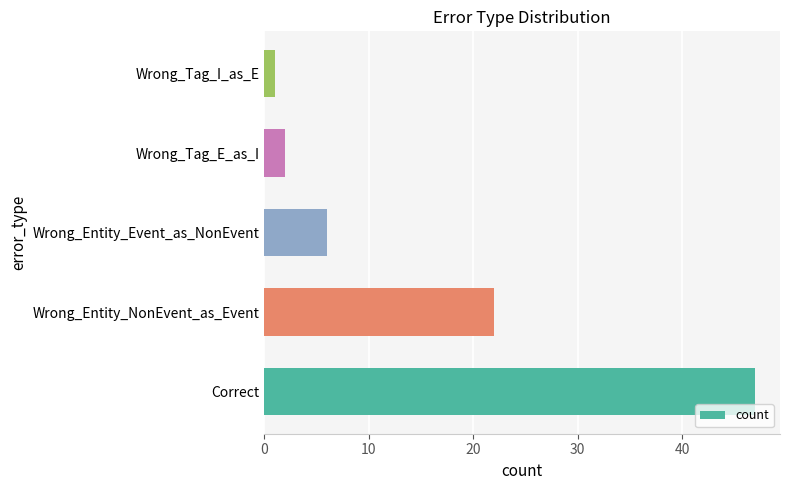

What is the minimum value shown in the chart?

1